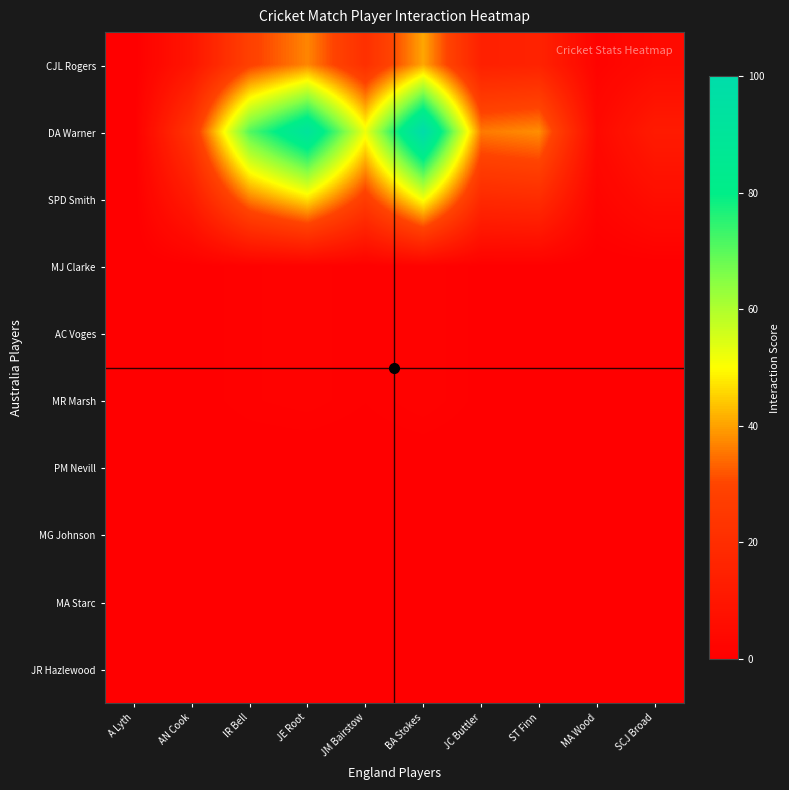

Between AN Cook and BA Stokes, which series saw the biggest shift?

DA Warner